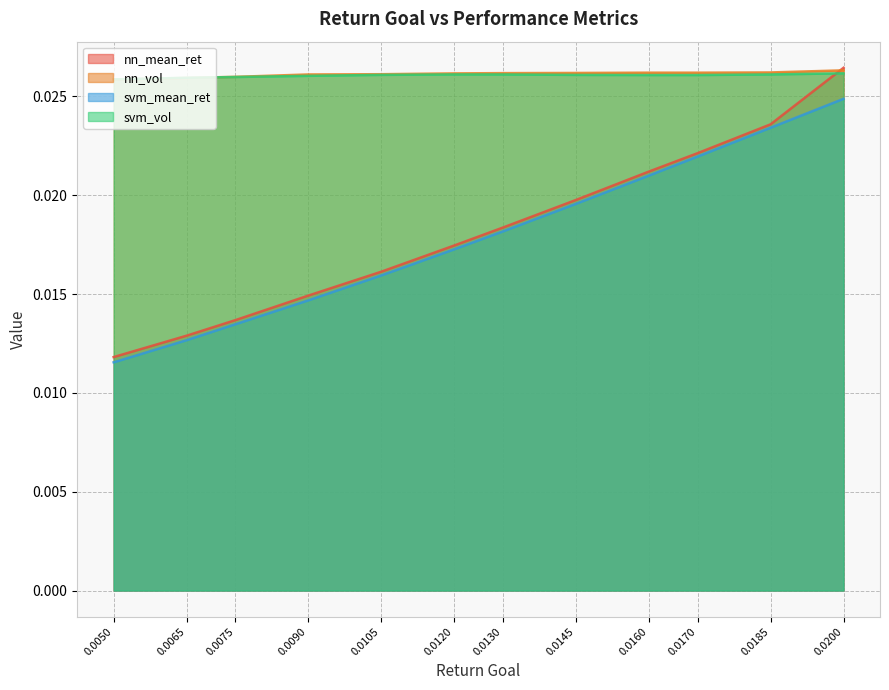

How many interior local valleys does the nn_vol series have?

1